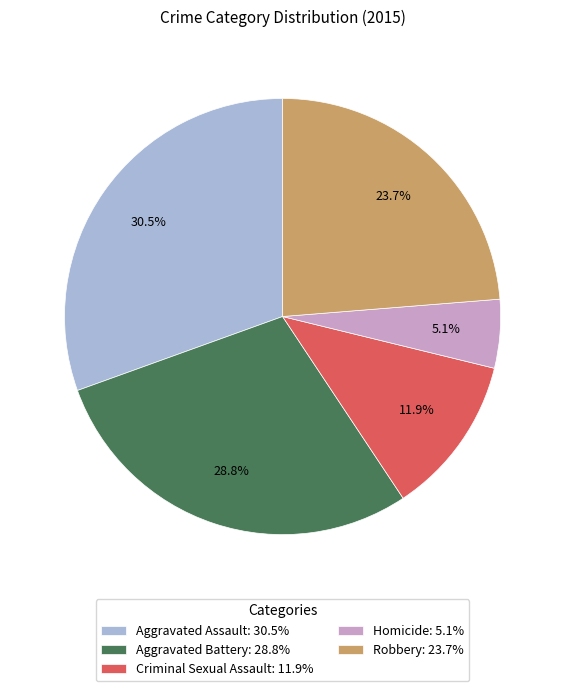

Combined, what portion of the pie is Aggravated Battery and Criminal Sexual Assault?

40.7%